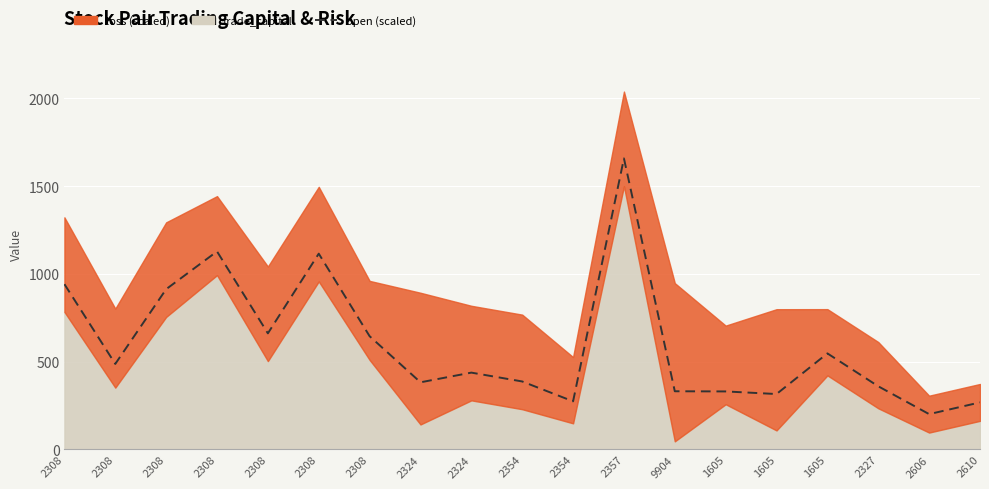

What is the label of the 19th point from the left?

2610